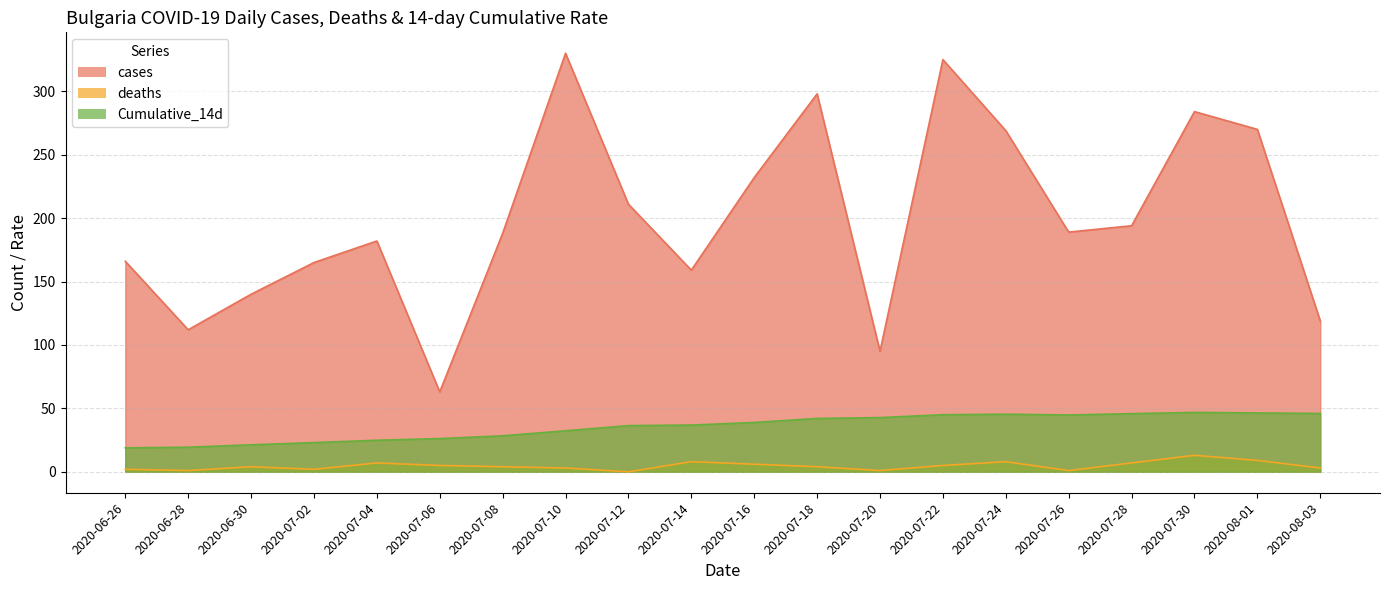

Which series has the largest total across all categories?

cases